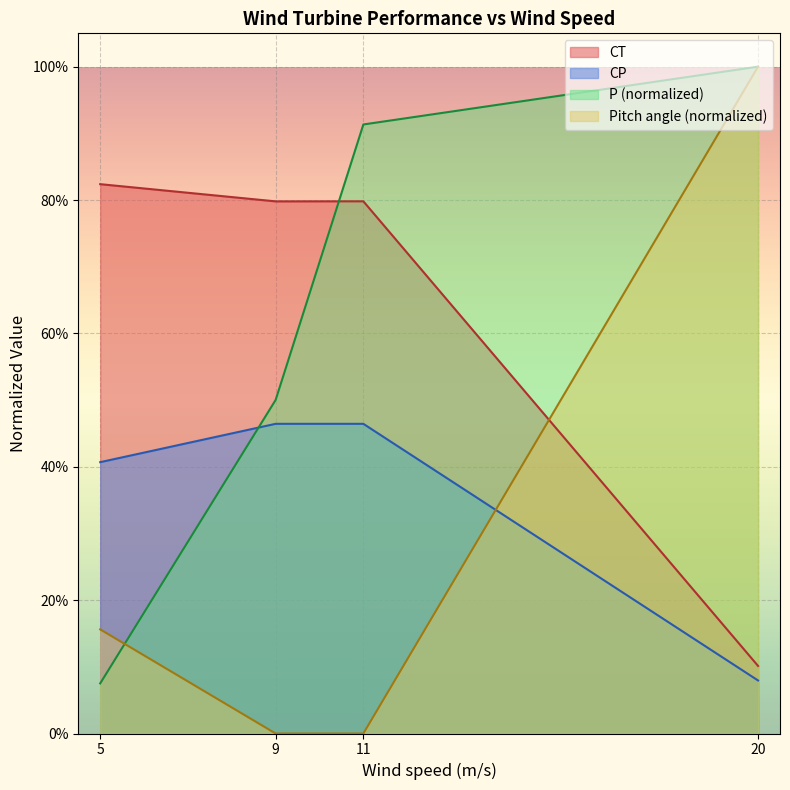

Which series ends up on top after the final intersection of P and Pitch angle?

P